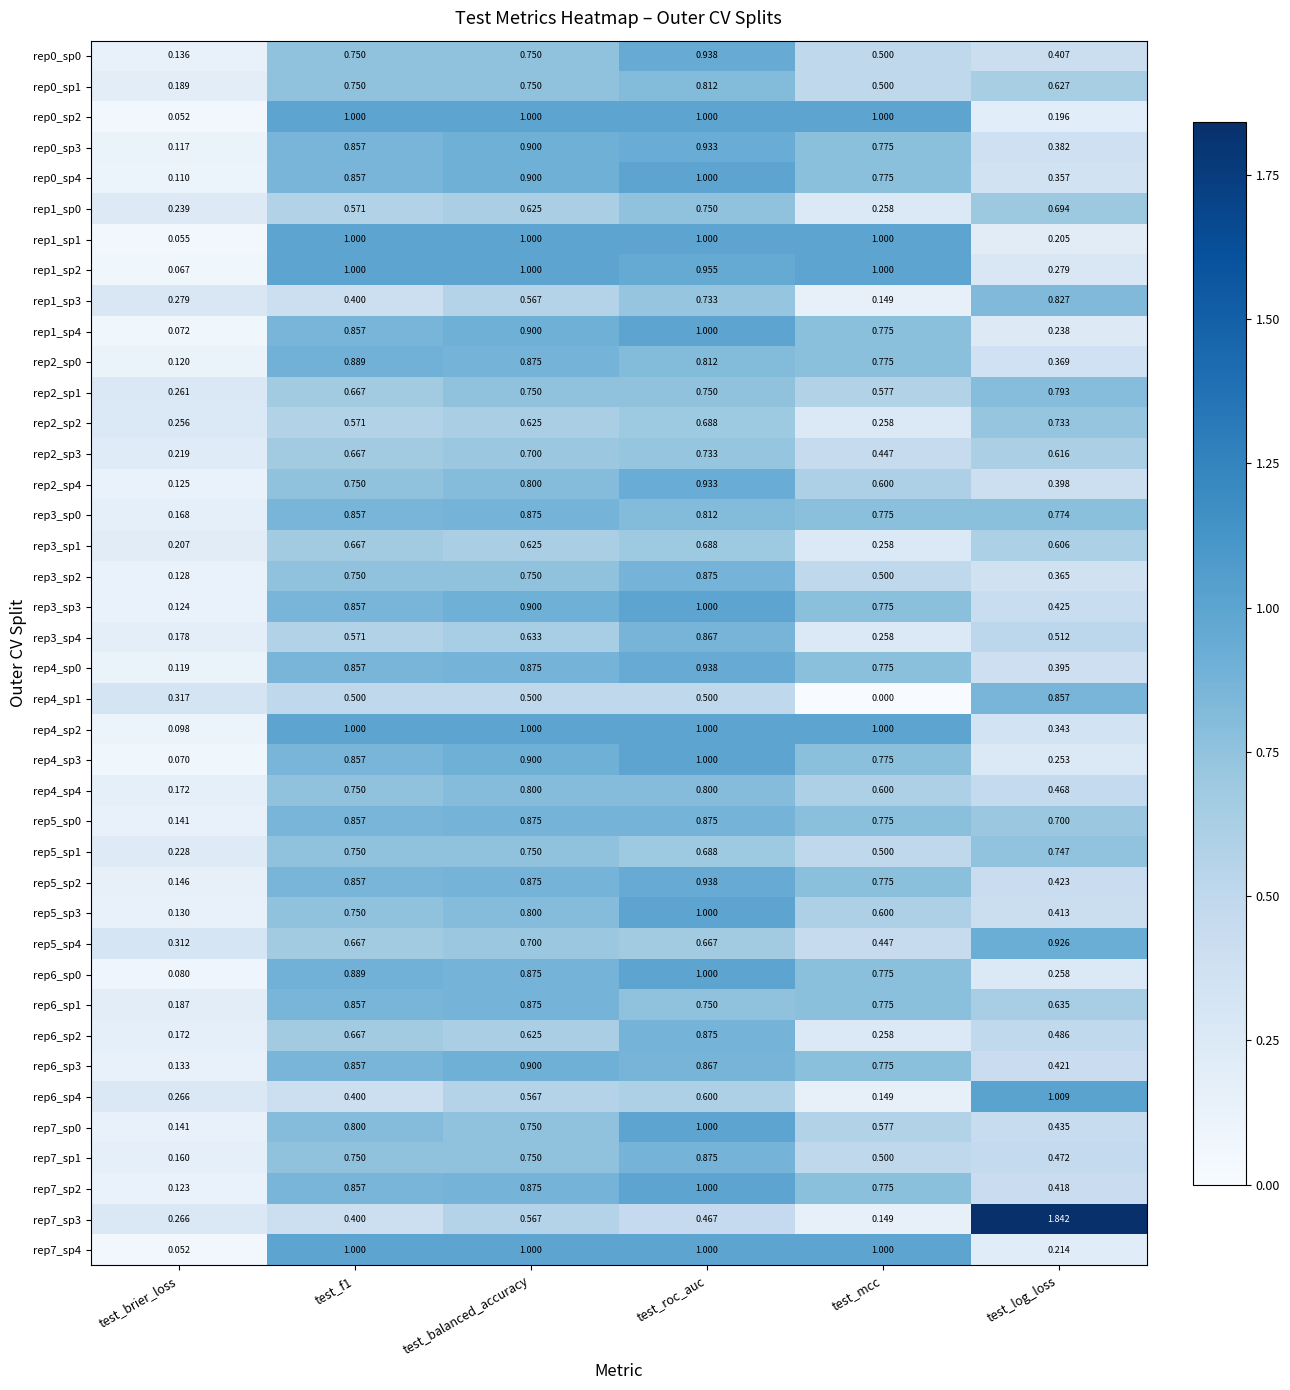

What is the spread (max minus min) of values at test_roc_auc?

0.5